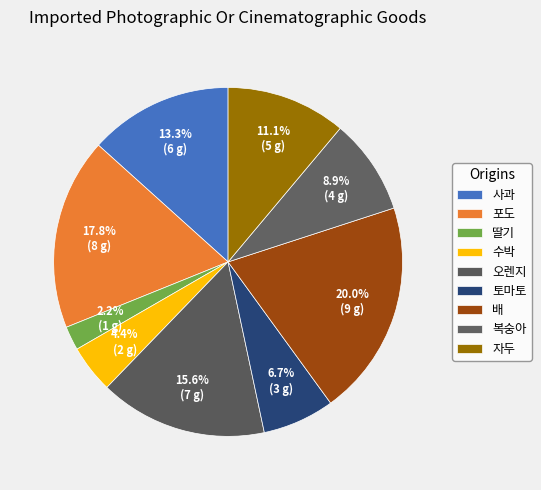

Approximately how many times larger is the value at 복숭아 compared to 오렌지?

0.6